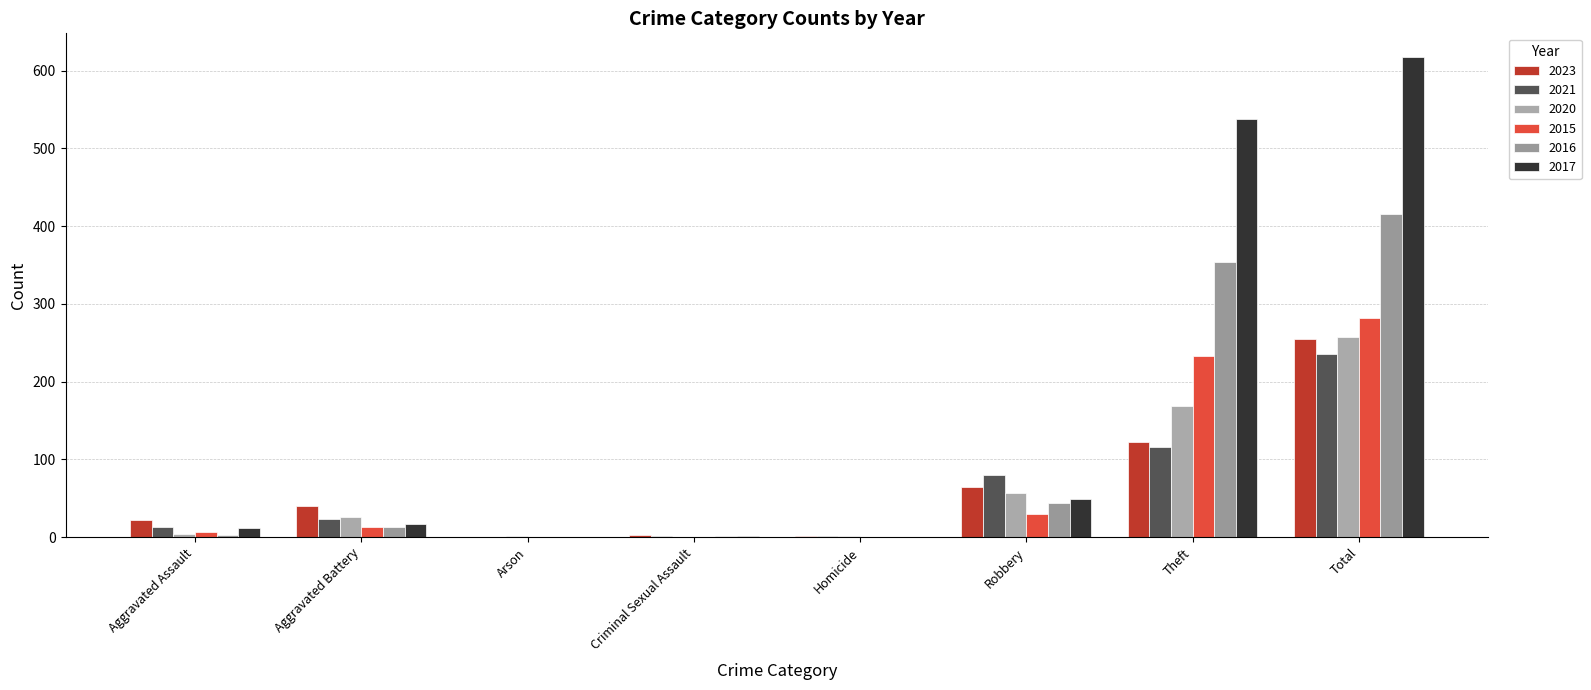

How many categories are shown in the chart?

8